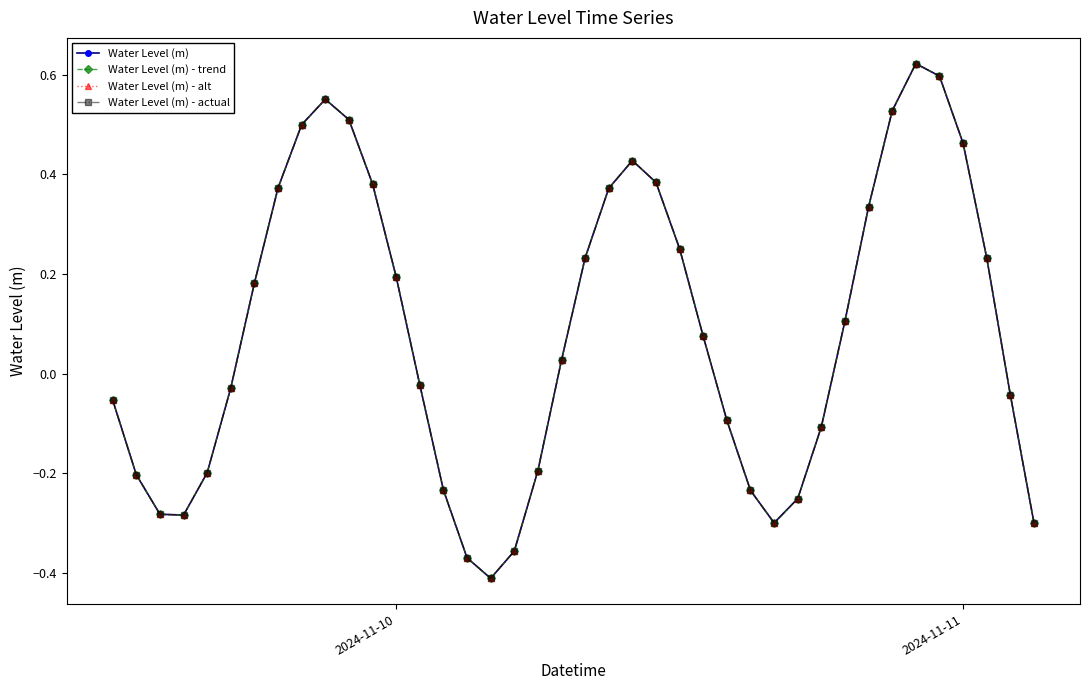

Does the chart have visible grid lines?

No